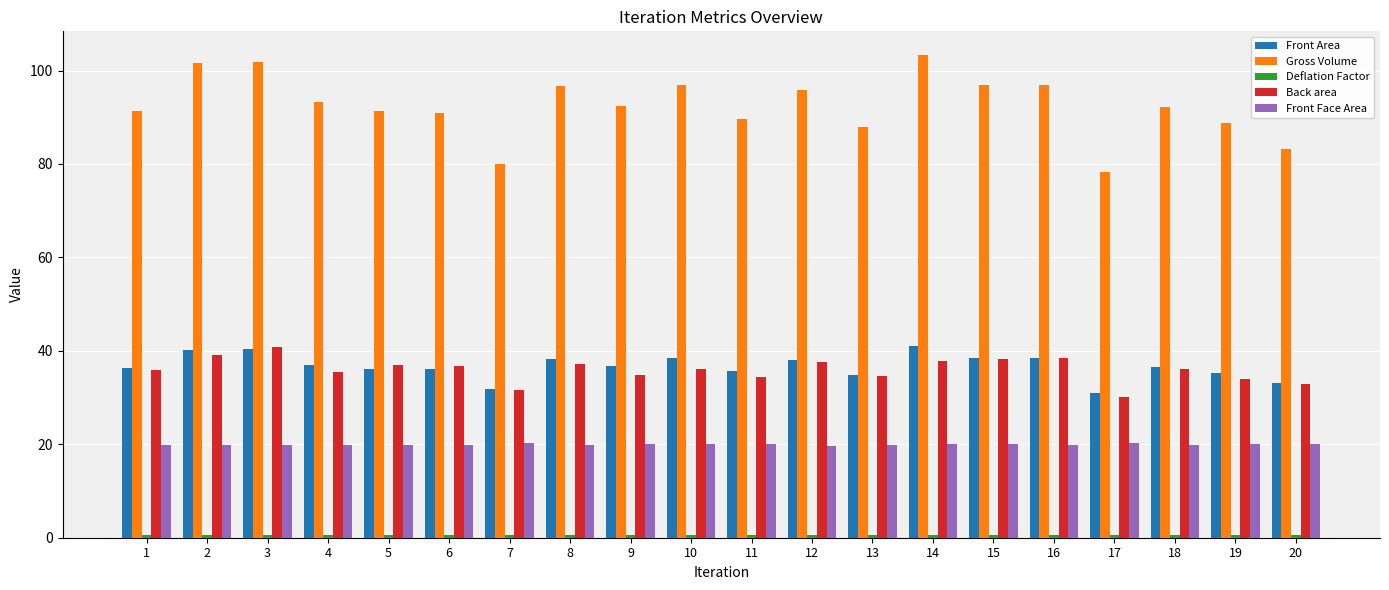

What is the average value of the Front Area series?

36.7